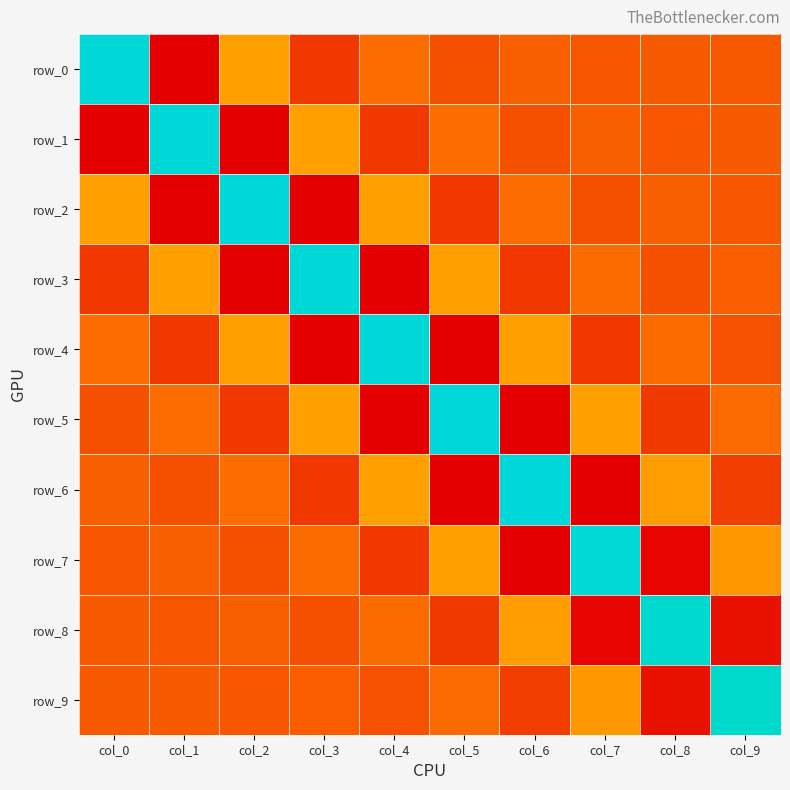

Which series has the widest spread of values?

row_0